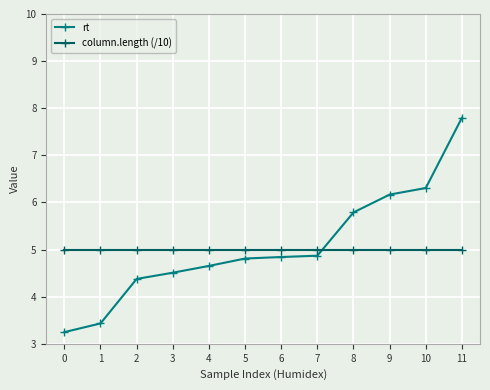

Reading left to right, extract all data points from this chart.

rt: 3.2	3.4	4.4	4.5	4.7	4.8	4.8	4.9	5.8	6.2	6.3	7.8
column.length (/10): 5.0	5.0	5.0	5.0	5.0	5.0	5.0	5.0	5.0	5.0	5.0	5.0